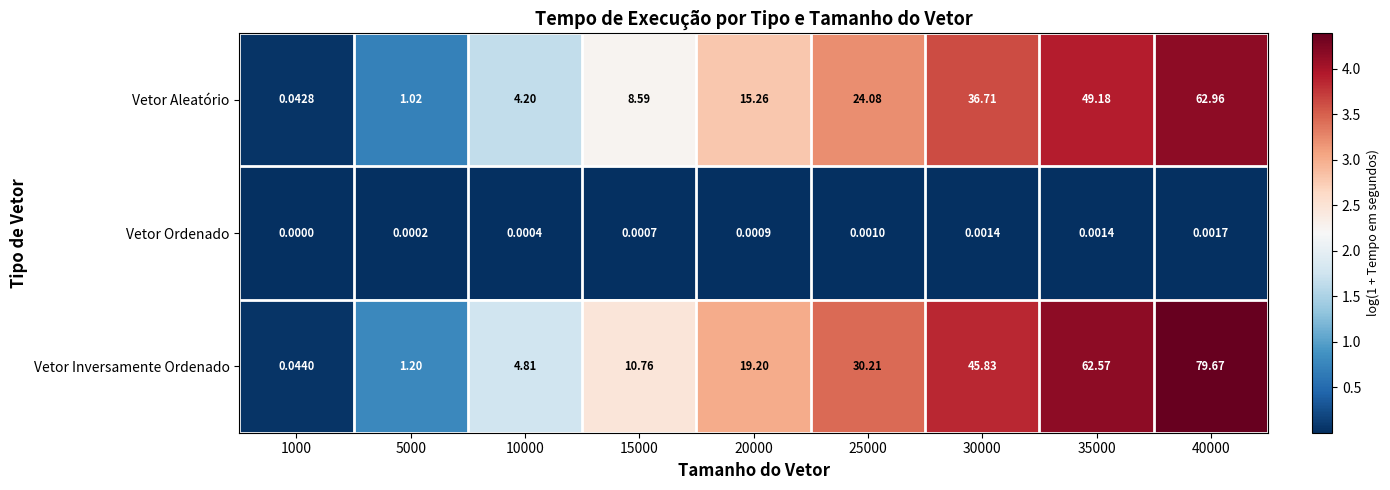

Rank the series by their maximum value, from lowest to highest.

Vetor Ordenado, Vetor Aleatório, Vetor Inversamente Ordenado